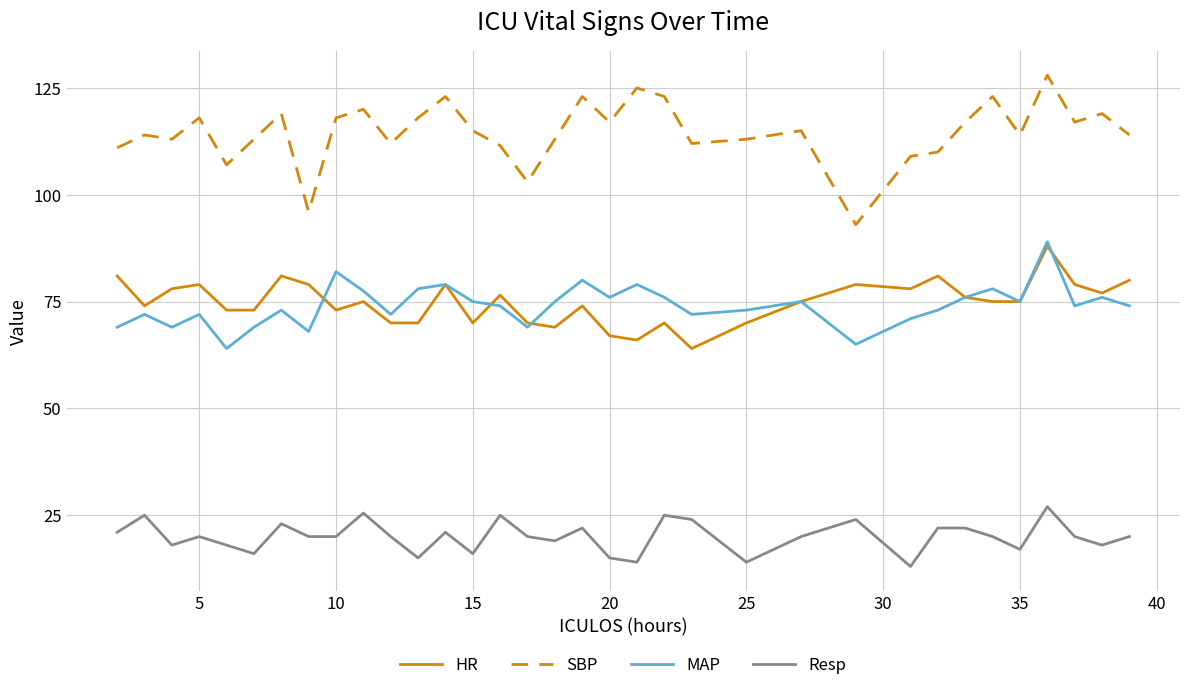

Which series has the widest spread of values?

SBP